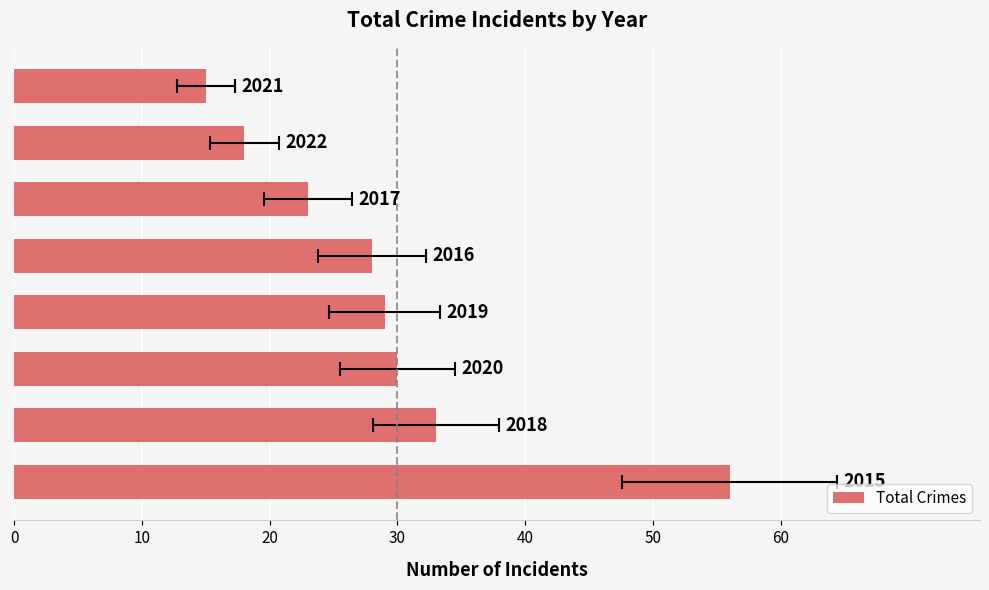

Count the number of categories in the chart.

8